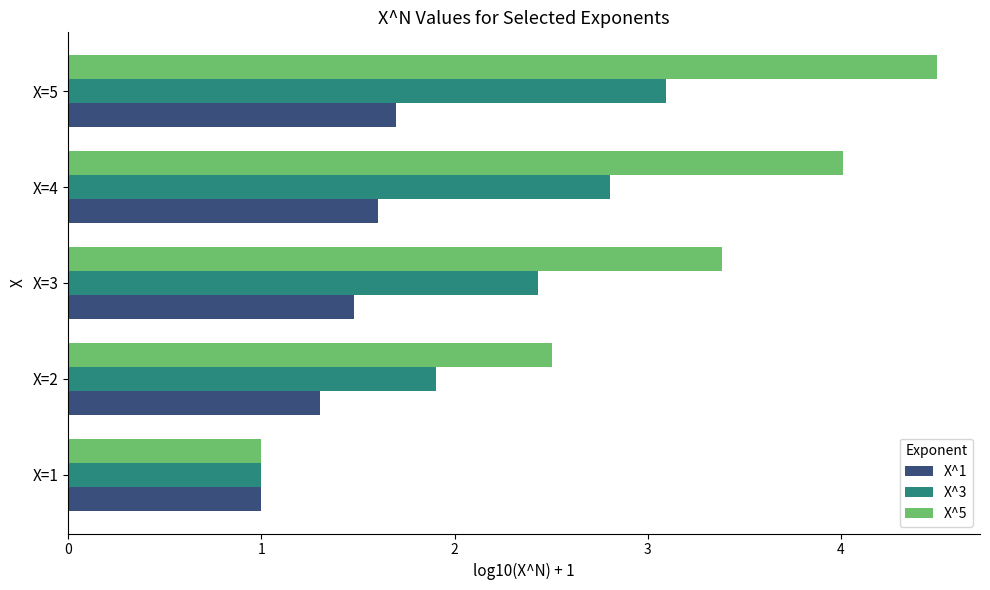

Read the X^5 value at X=2.

2.5